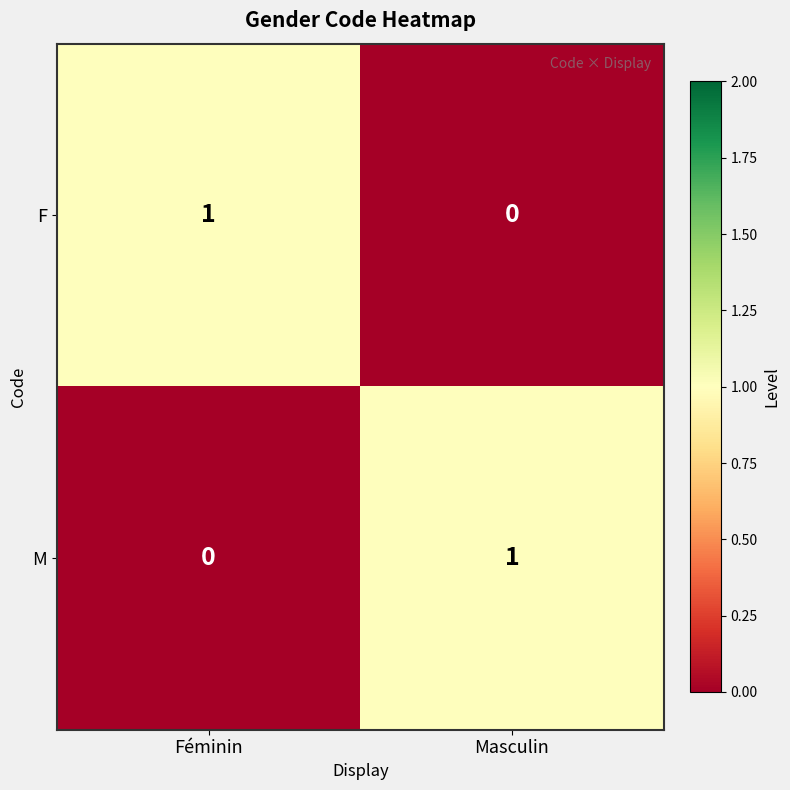

Where is F nearest to the value 0?

Masculin